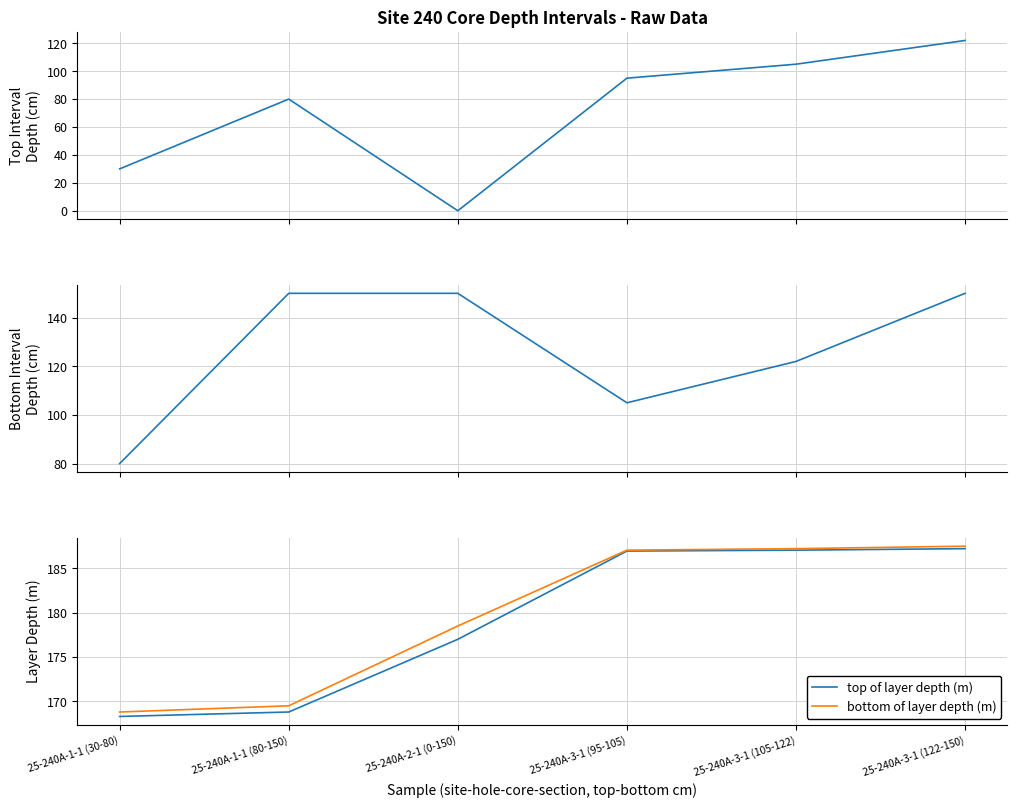

Reading left to right, extract all data points from this chart.

top interval depth (cm): 30.0	80.0	0.0	95.0	105.0	122.0
bottom interval depth (cm): 80.0	150.0	150.0	105.0	122.0	150.0
top of layer depth (m): 168.3	168.8	177.0	186.9	187.1	187.2
bottom of layer depth (m): 168.8	169.5	178.5	187.1	187.2	187.5